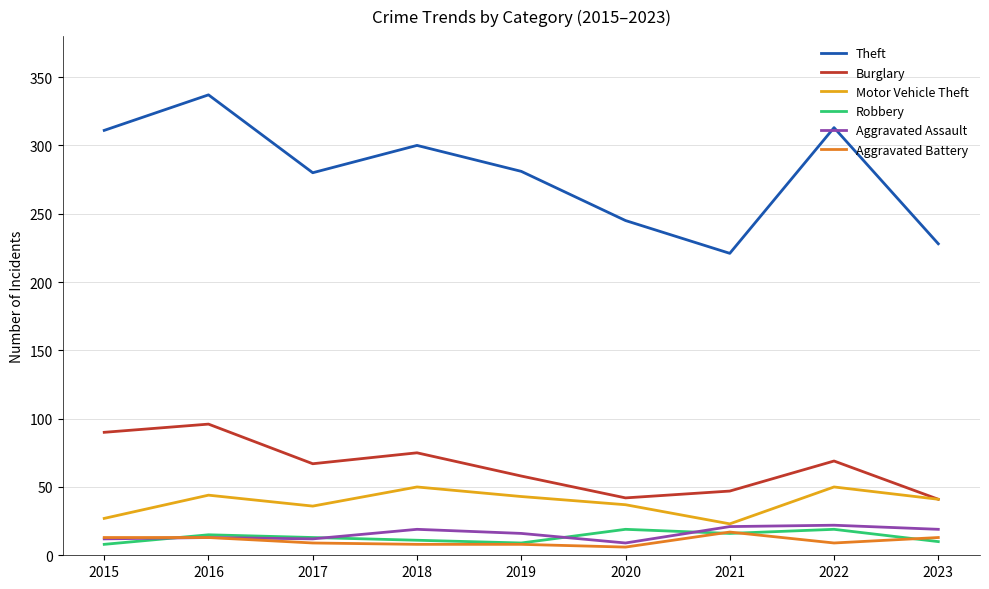

How many values in the Burglary series are below 67?

4